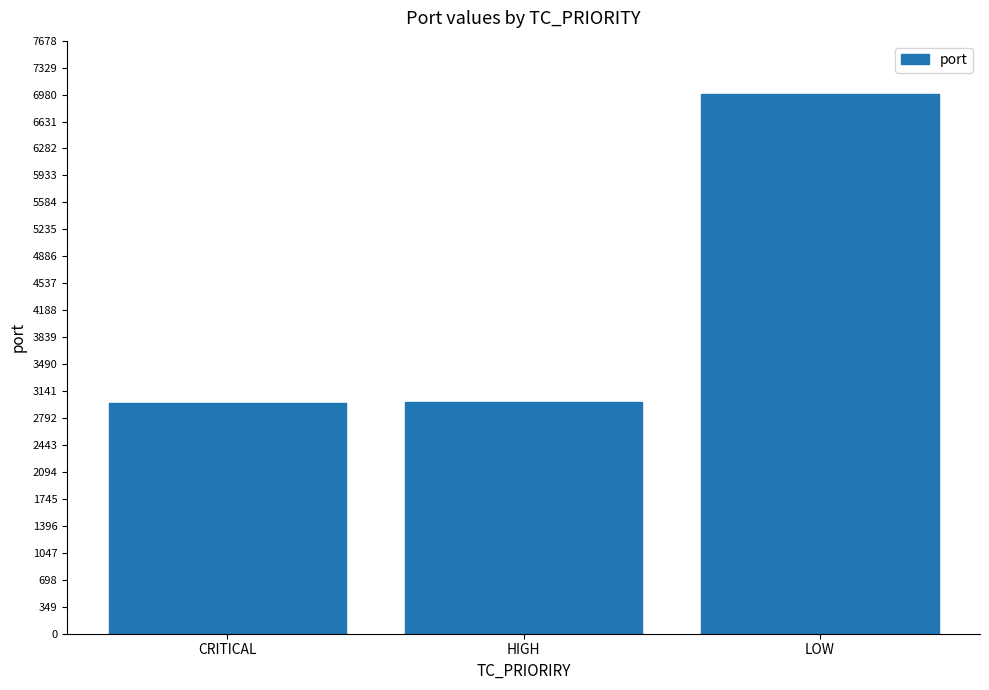

What is the ratio of the value at HIGH to the value at CRITICAL?

1.0